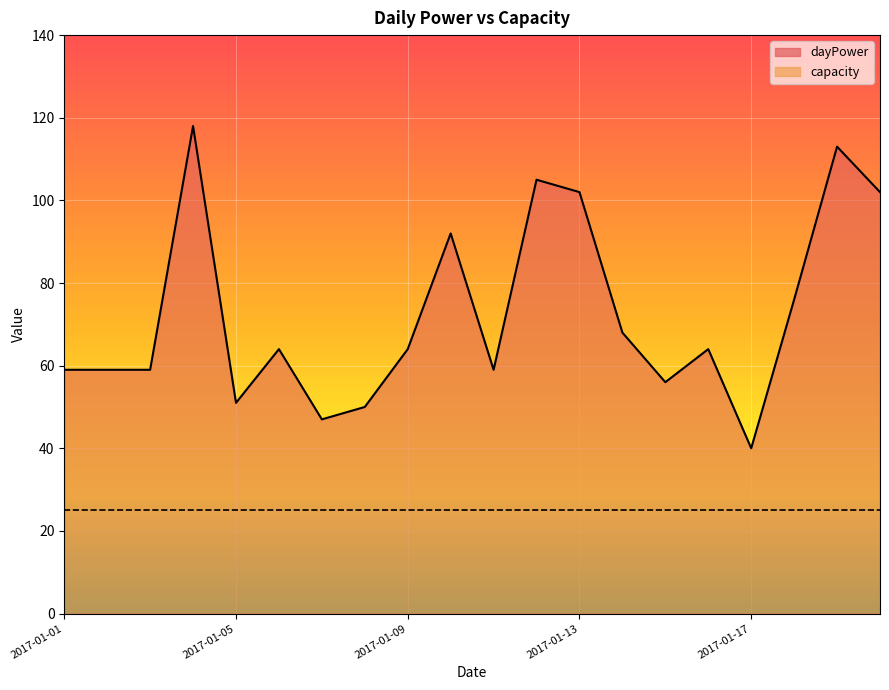

Reading left to right, what are all the values shown in this chart?

2017-01-01=59	2017-01-02=59	2017-01-03=59	2017-01-04=118	2017-01-05=51	2017-01-06=64	2017-01-07=47	2017-01-08=50	2017-01-09=64	2017-01-10=92	2017-01-11=59	2017-01-12=105	2017-01-13=102	2017-01-14=68	2017-01-15=56	2017-01-16=64	2017-01-17=40	2017-01-18=76	2017-01-19=113	2017-01-20=102